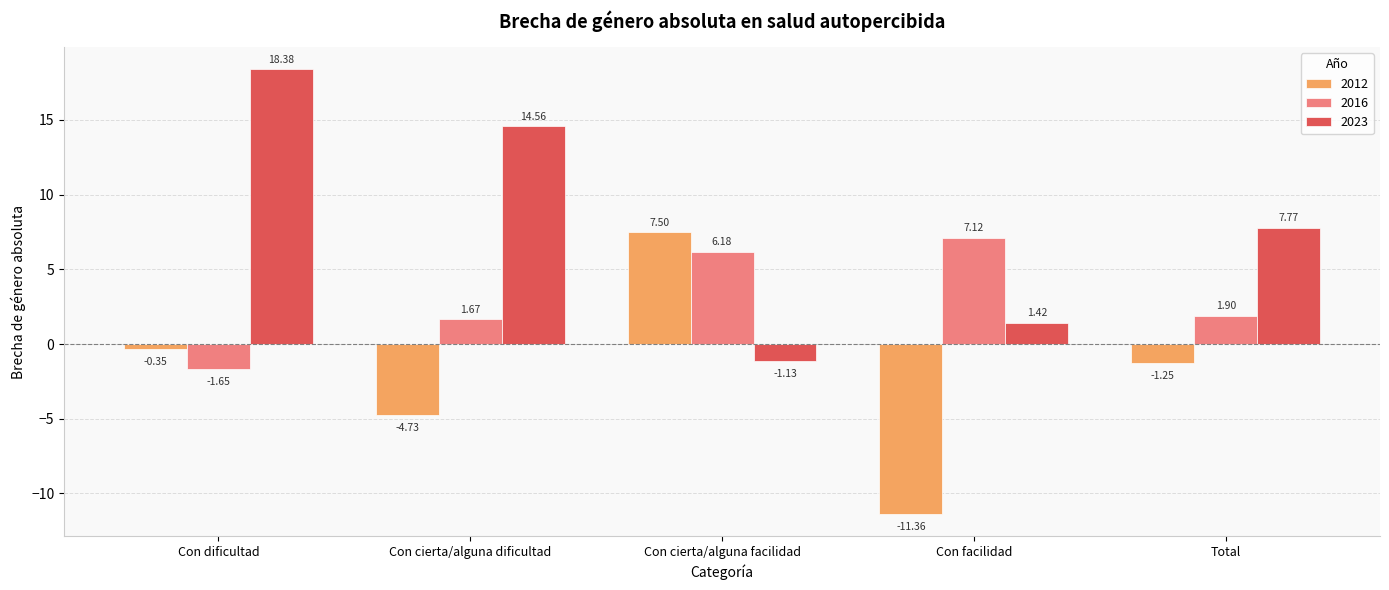

Which series changed the most between Con cierta/alguna facilidad and Total?

2023